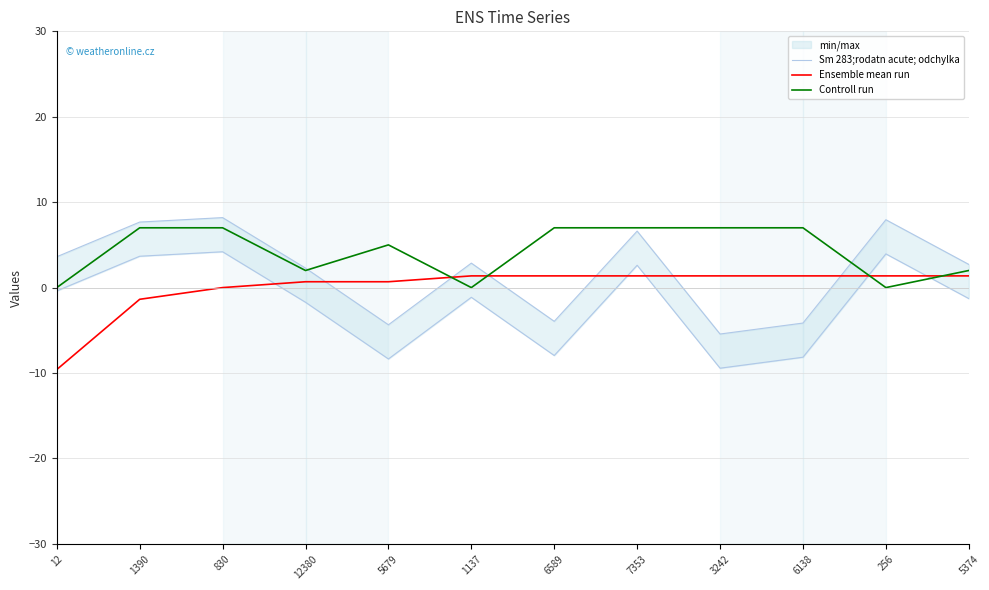

What is the difference between the second highest and second lowest values in the Ensemble mean run series?

2.7